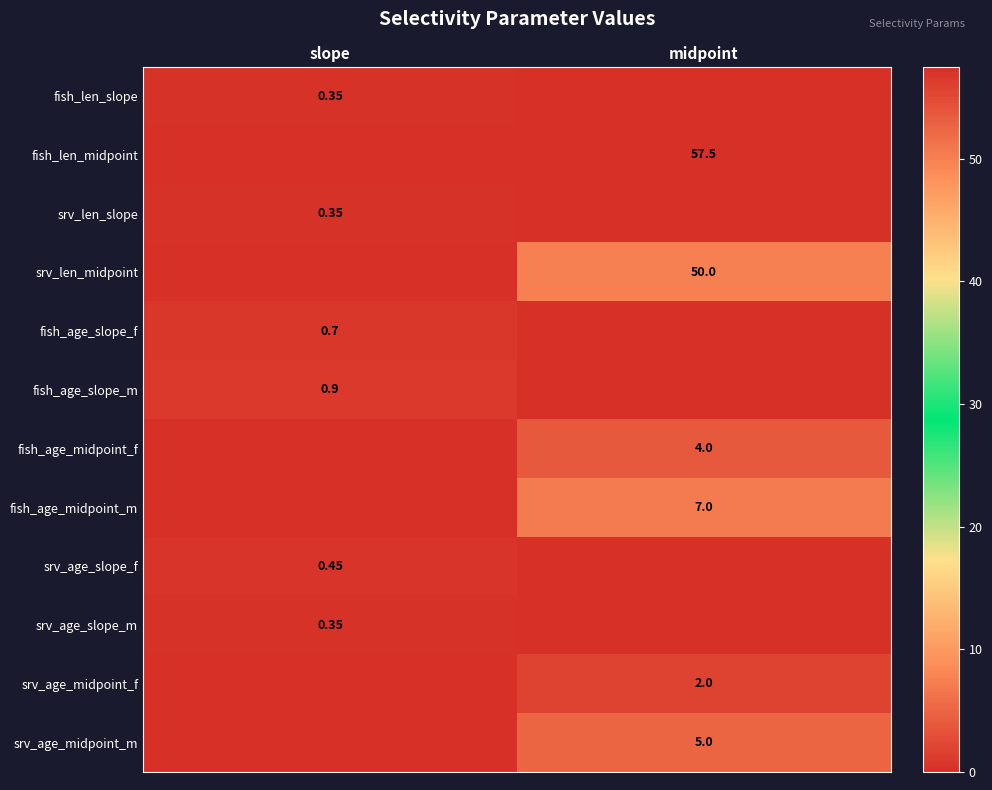

Which category has the lowest value across all series?

midpoint